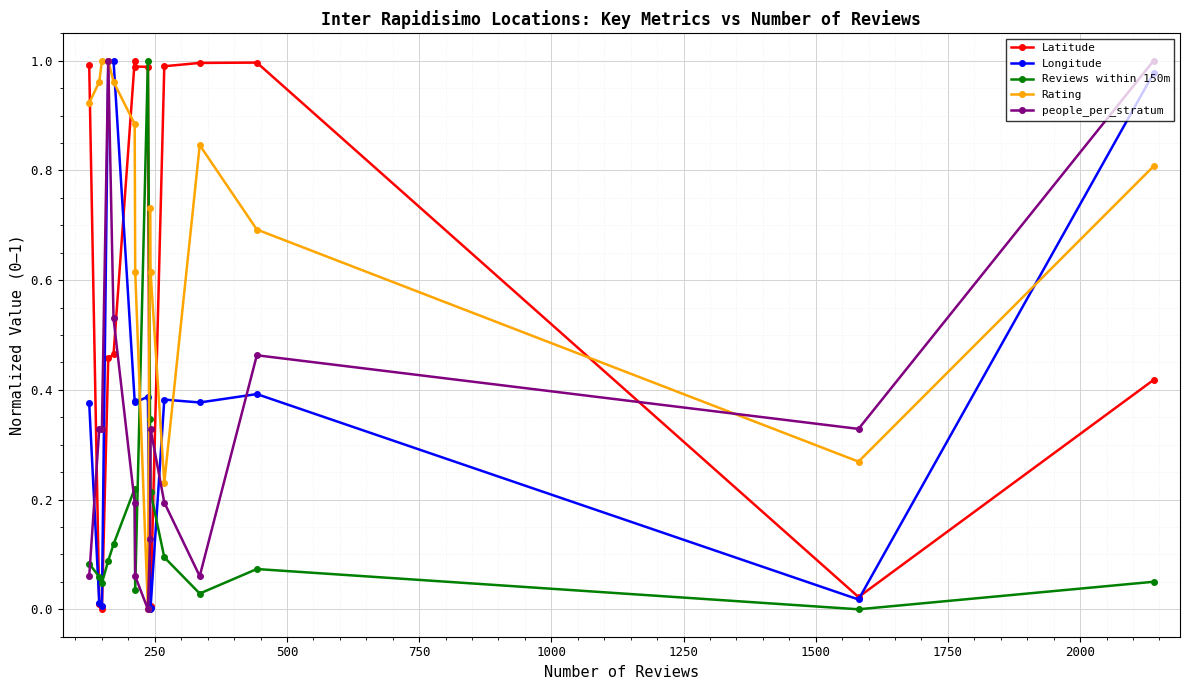

Which series has the largest total across all categories?

Rating